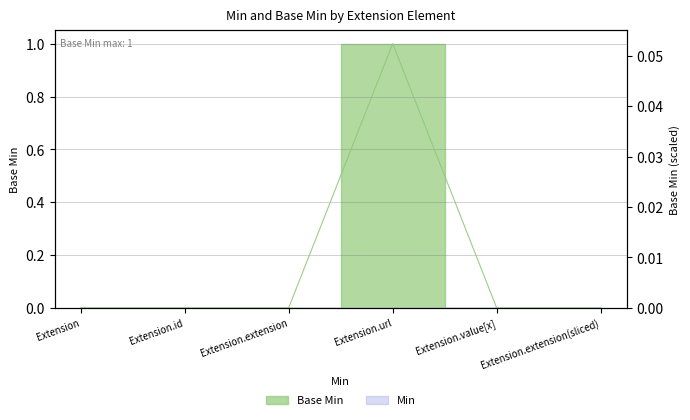

At which category does the data reach its first local peak?

Extension.url